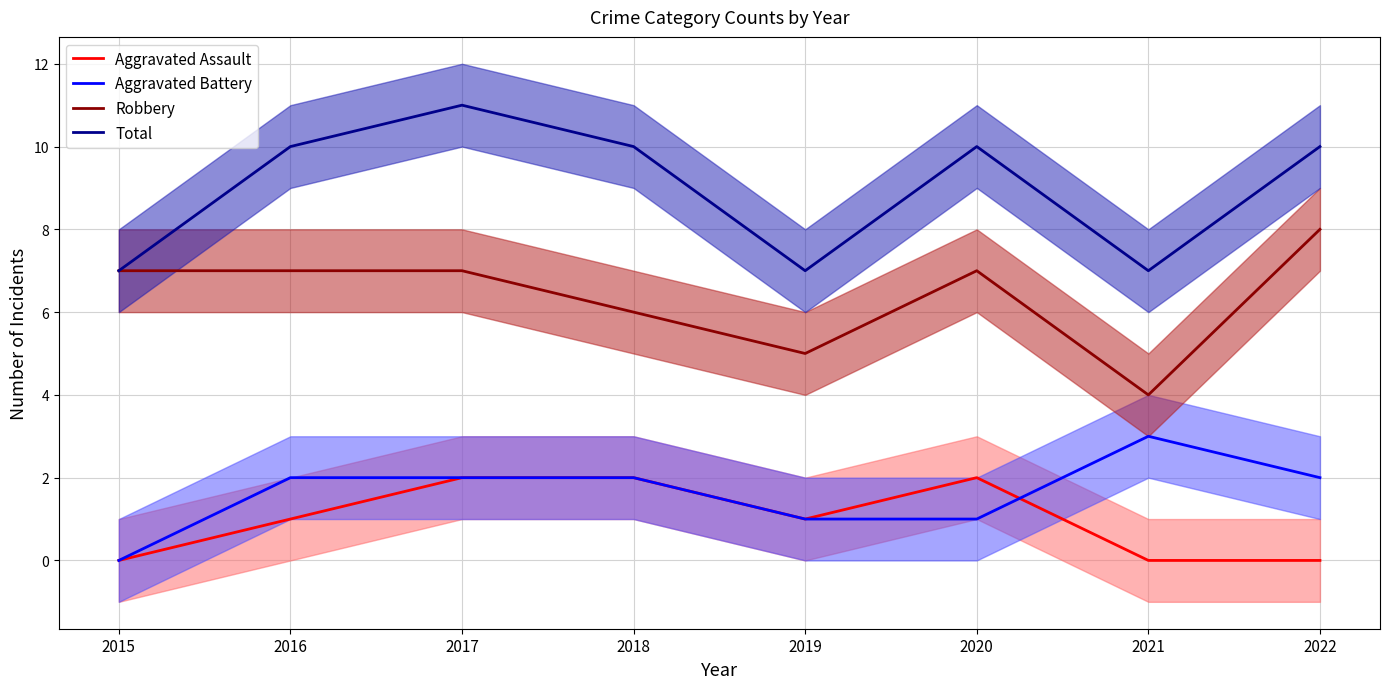

What is the total value across all series at 2019?

14